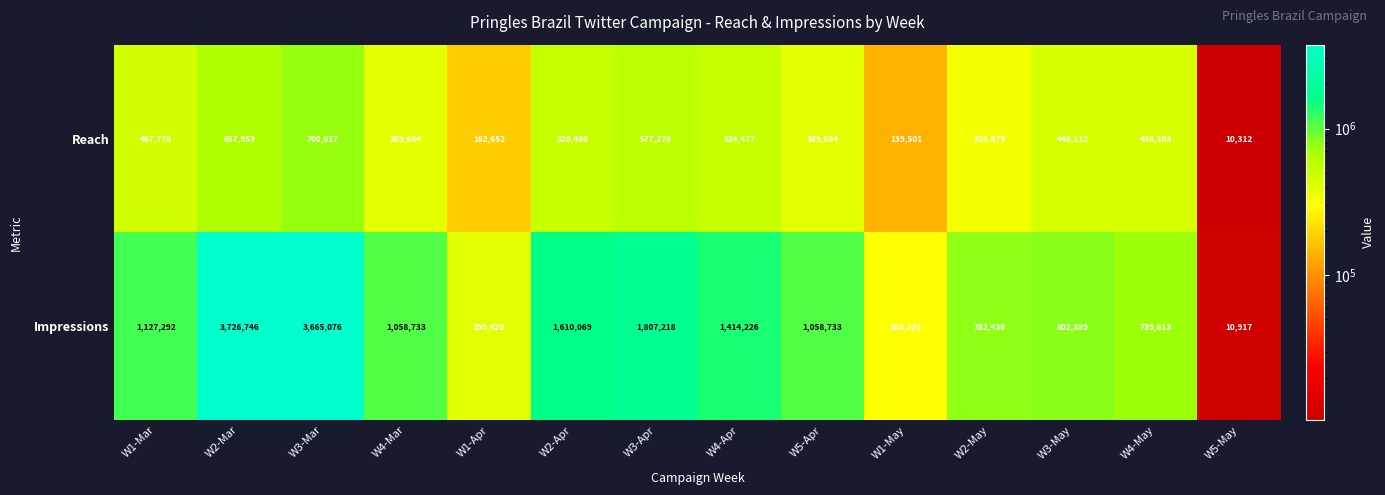

Count the number of data series in this chart.

2